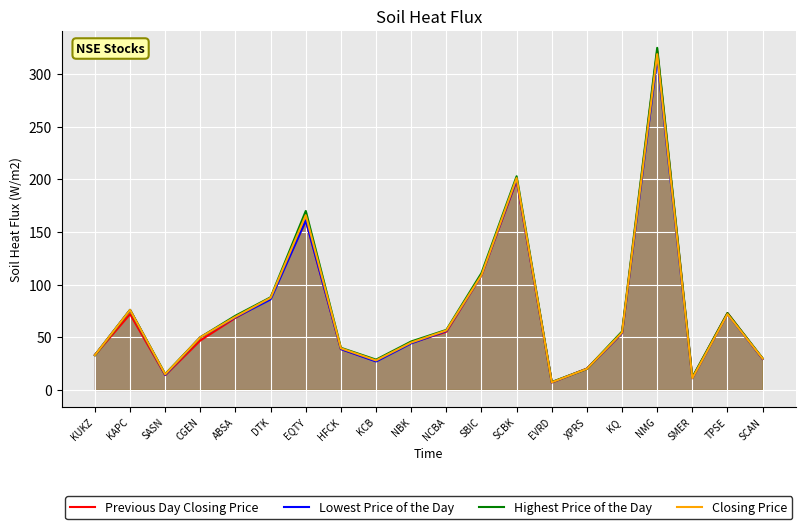

At which category does Previous Day Closing Price reach its first local peak?

KAPC